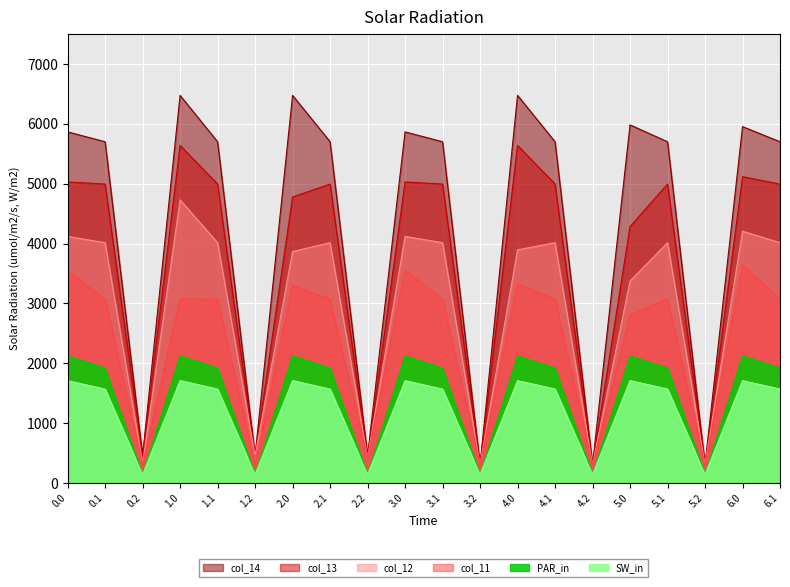

At which category is the sum across all series the highest?

1.0